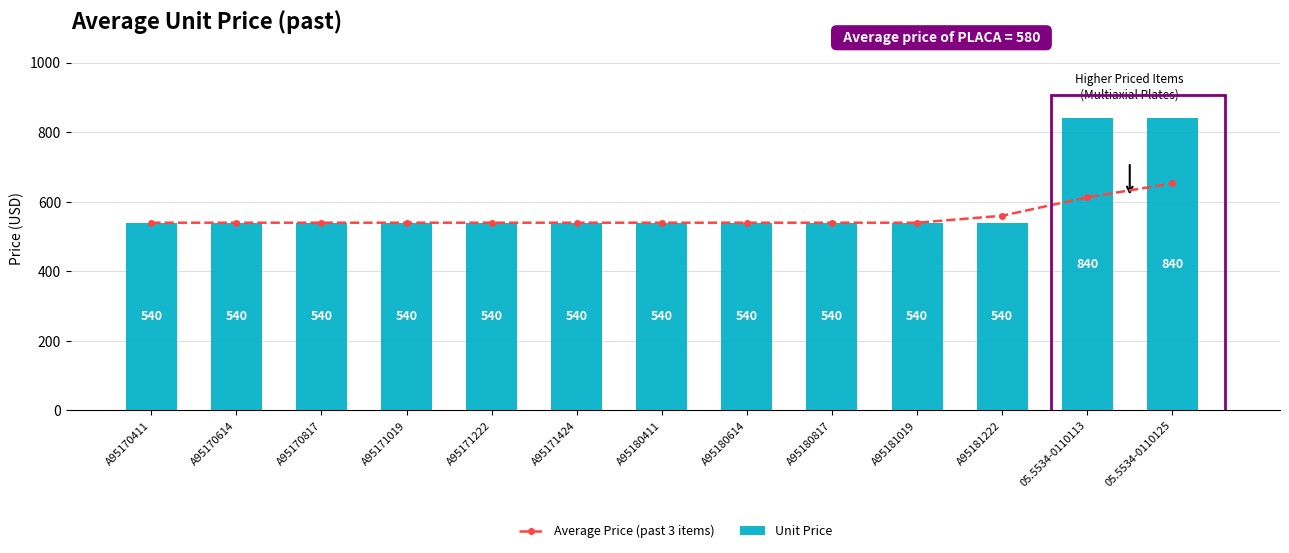

Rank the series at A95181222 from lowest to highest value.

Unit Price, Average Price (past 3 items)